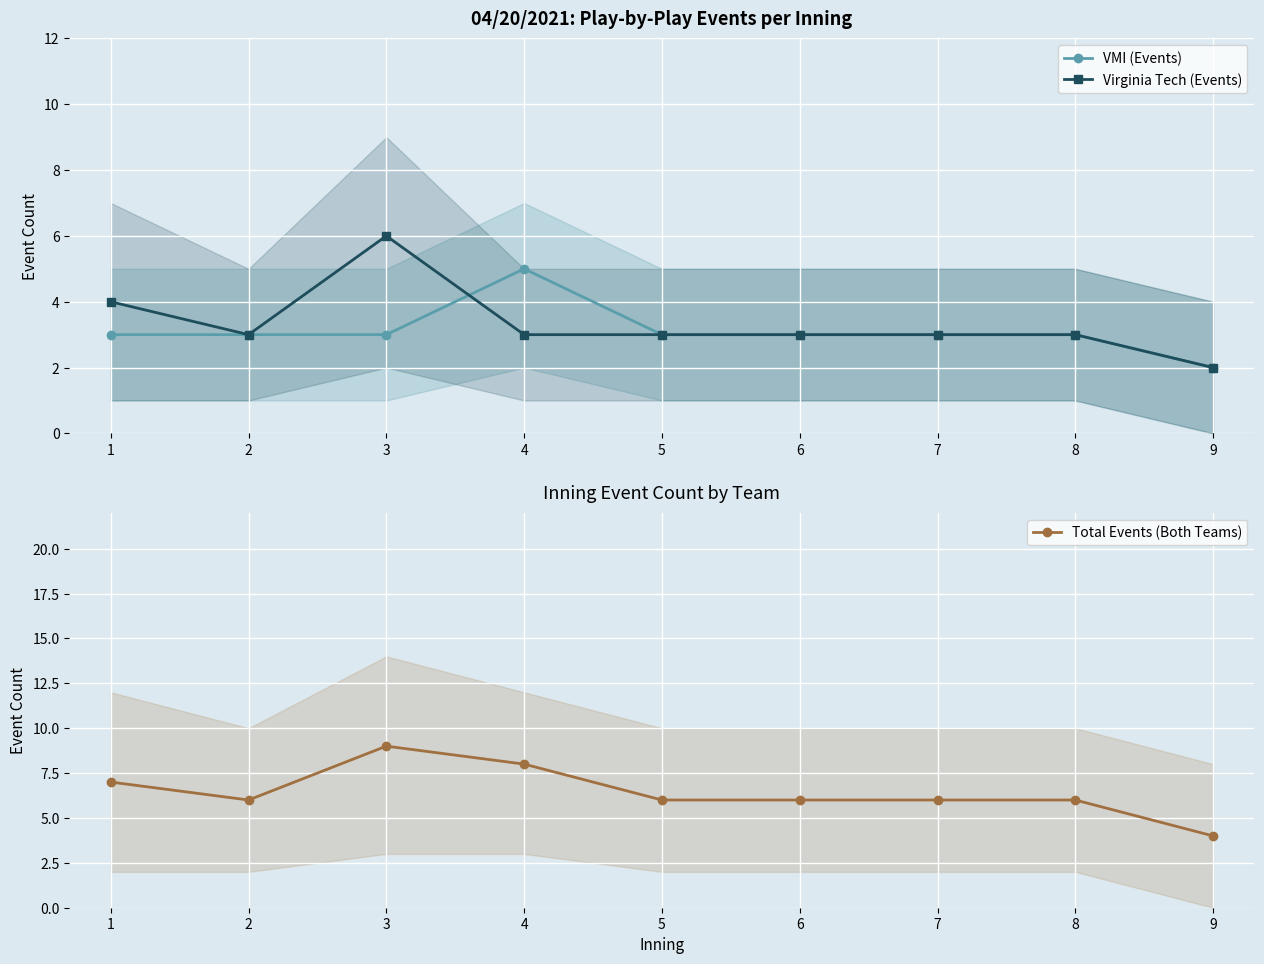

At 2, list the series in order from largest to smallest.

Total Events (Both Teams), VMI (Events), Virginia Tech (Events)